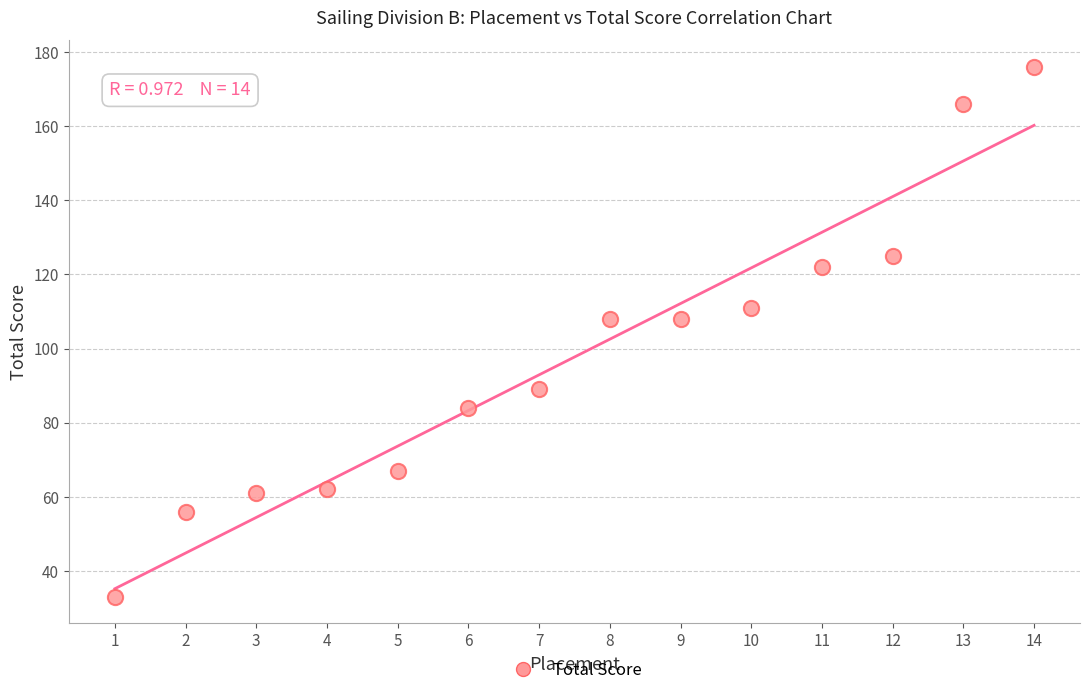

What is the range of Y values (max minus min)?

143